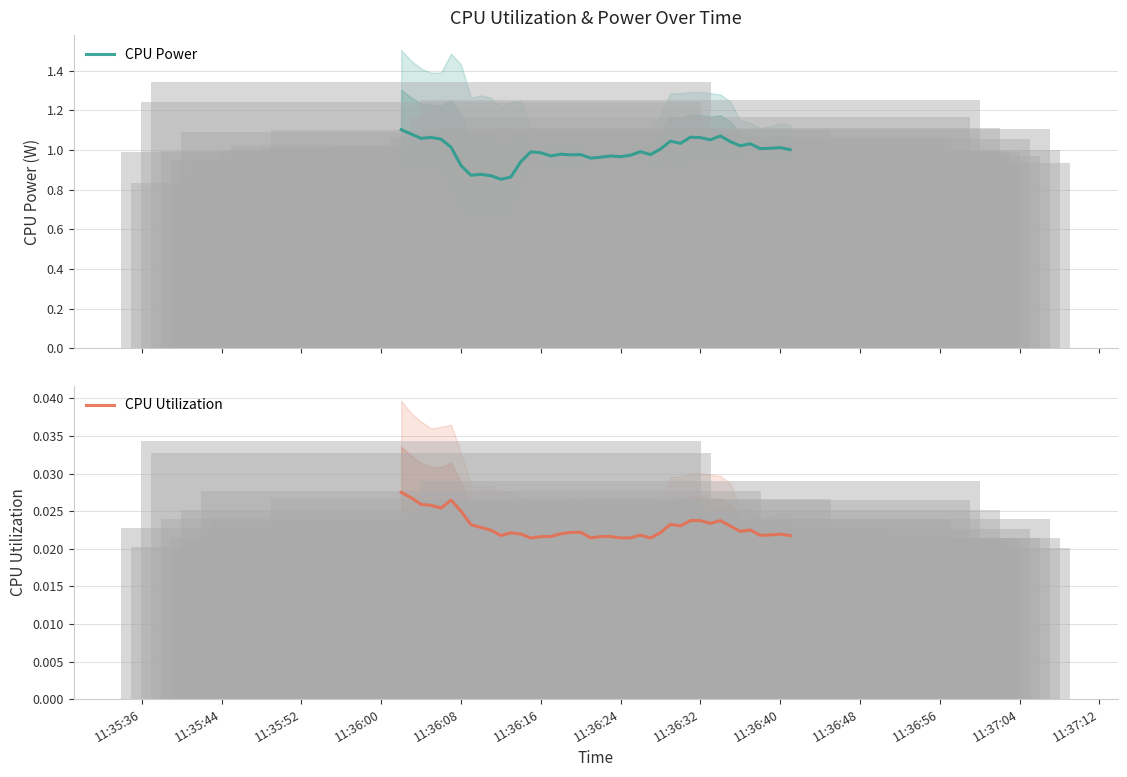

Are the bars grouped side by side (vs. stacked)?

Yes